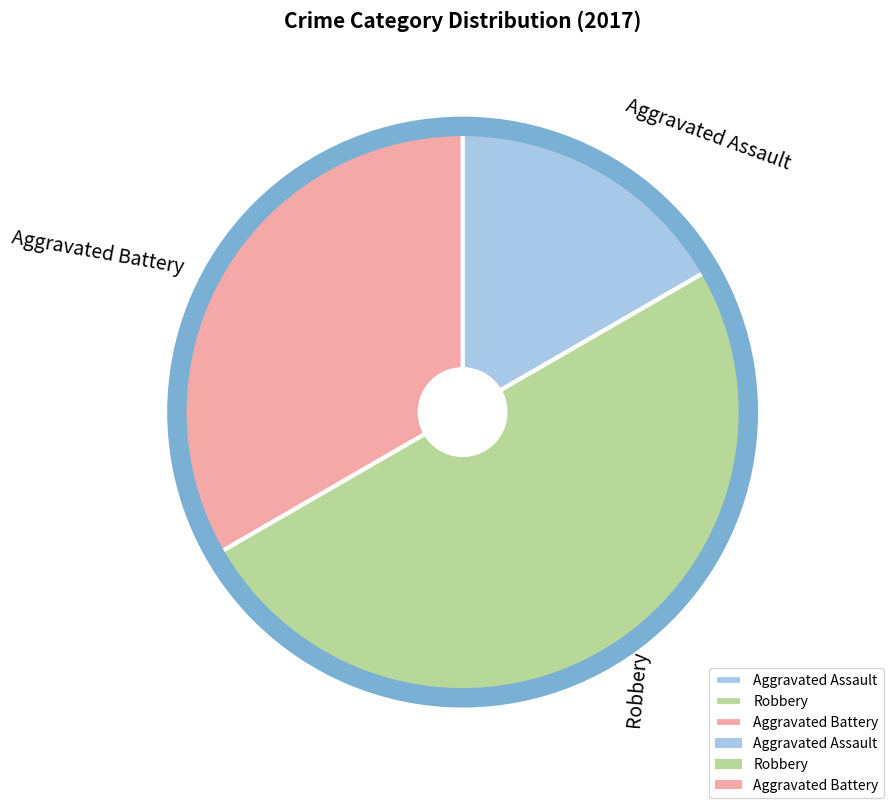

Between Aggravated Assault and Aggravated Battery, which is larger?

Aggravated Battery